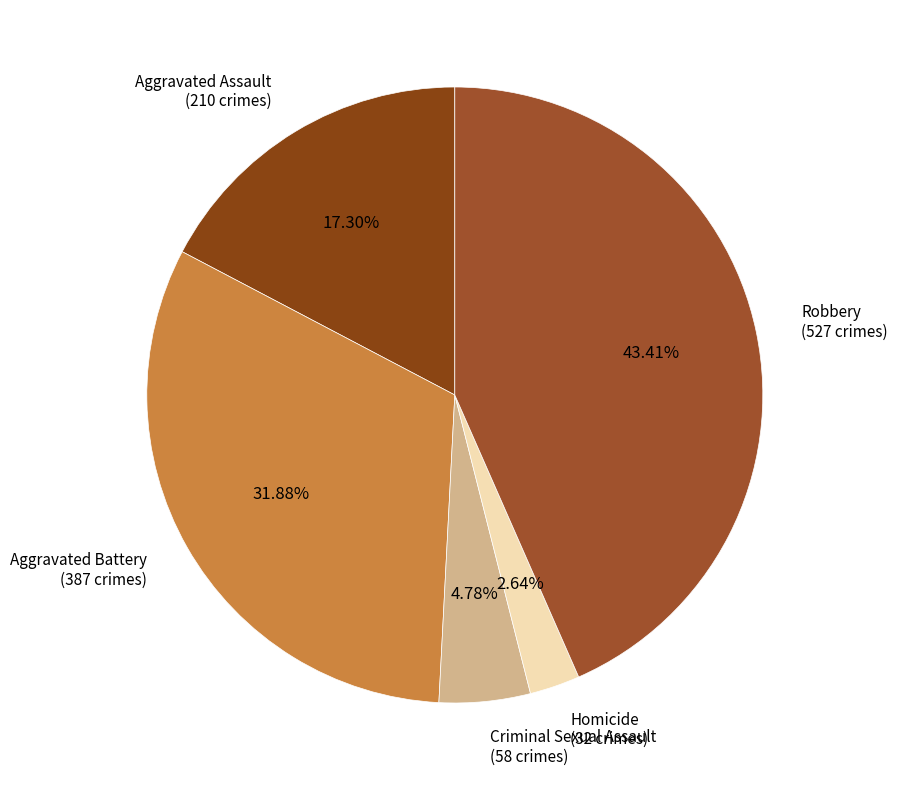

Rank the categories by value from lowest to highest.

Homicide, Criminal Sexual Assault, Aggravated Assault, Aggravated Battery, Robbery